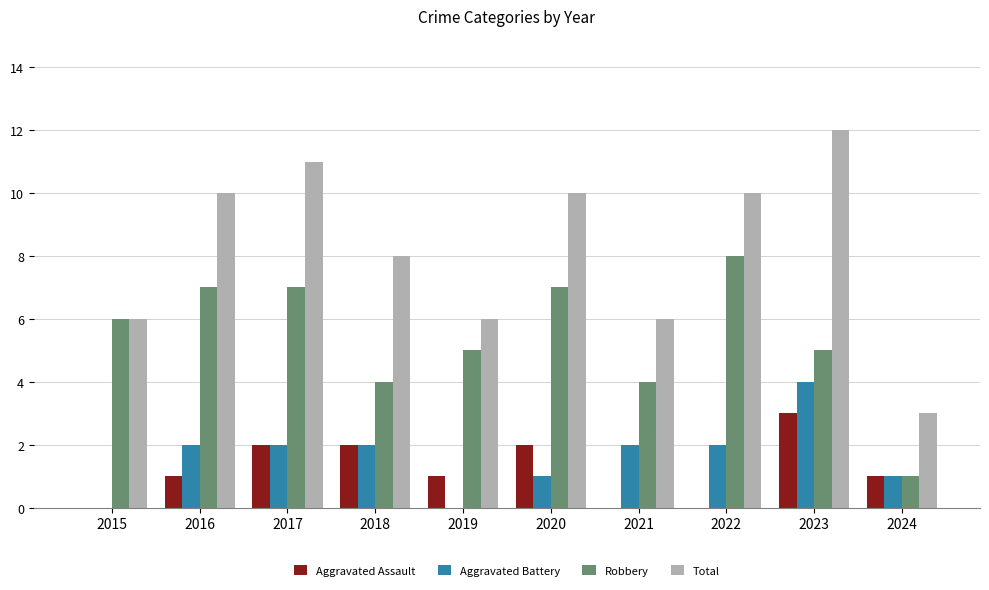

The Robbery series shows 3 at 2019. True or false?

False